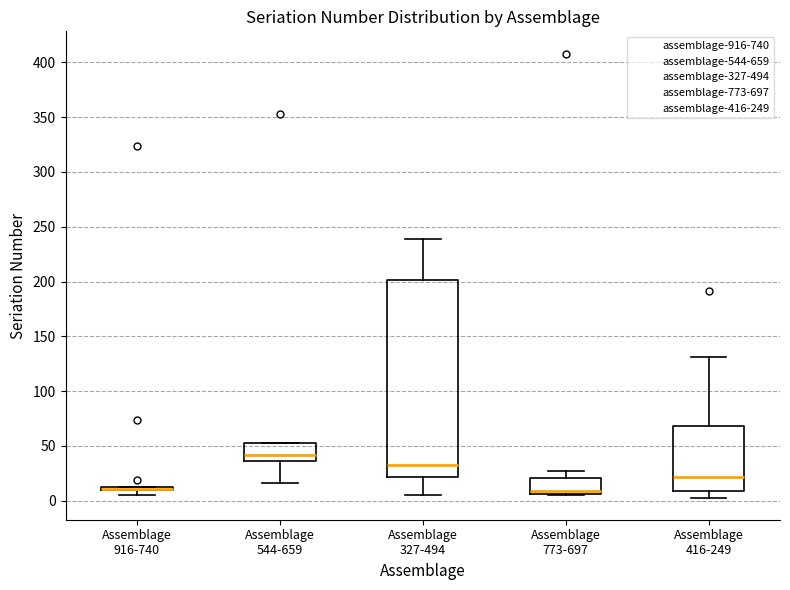

Comparing the boxes themselves (not the whiskers), which one is the tallest?

Assemblage 327-494